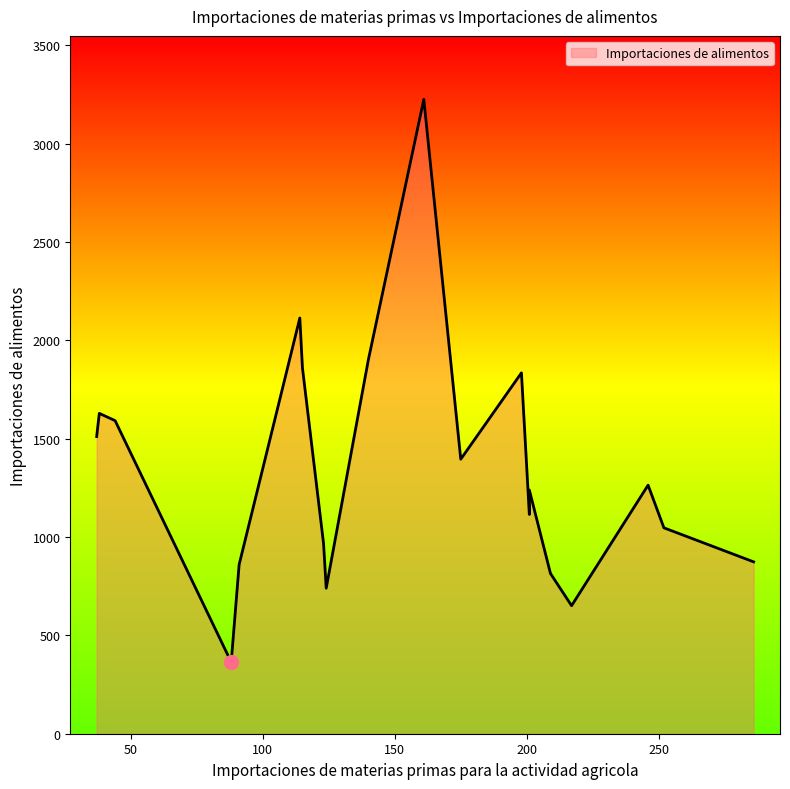

Is it true that the value at 161 is 3226?

True